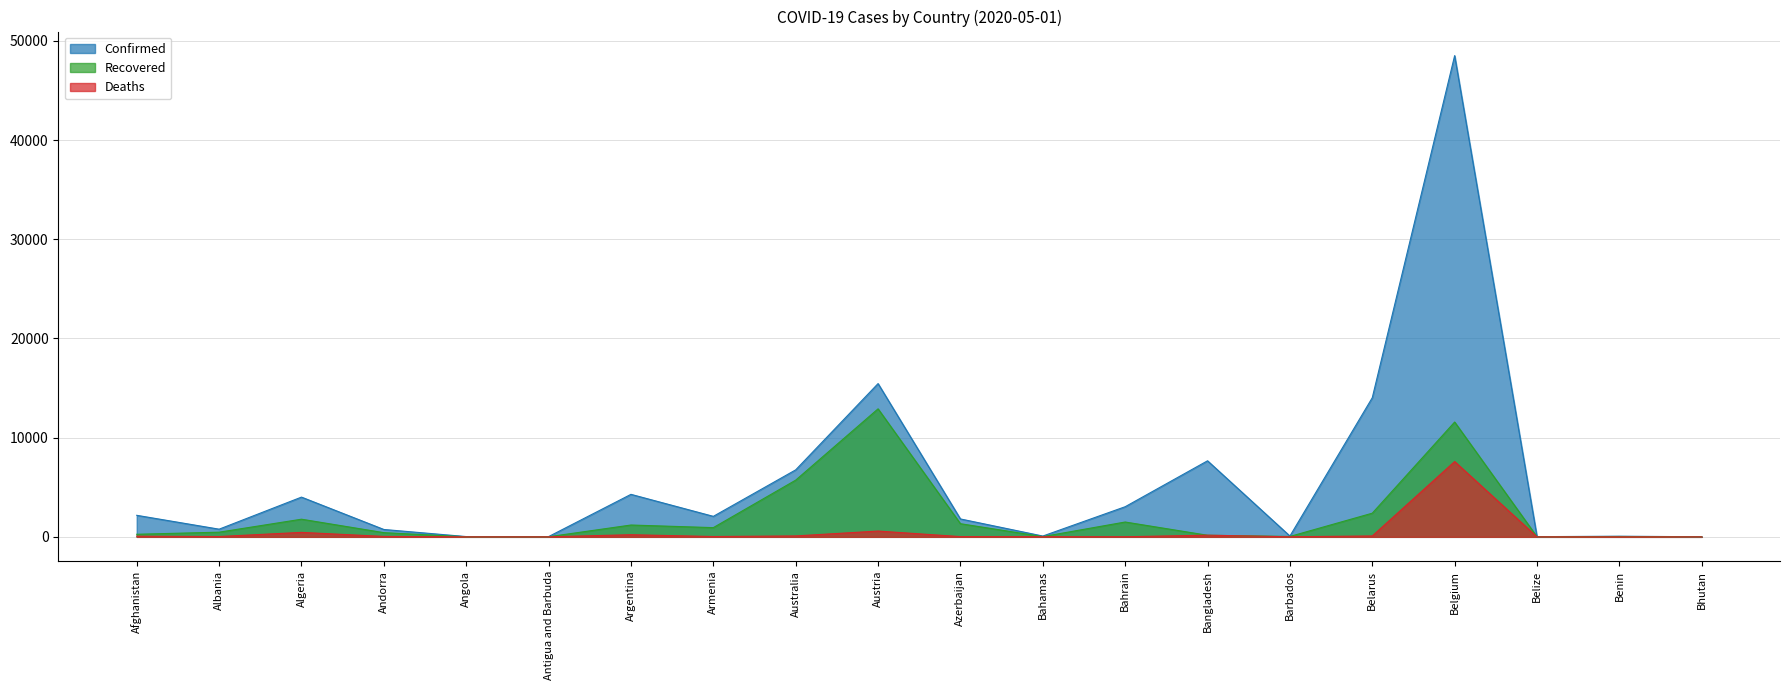

At which category is the sum across all series the highest?

Belgium